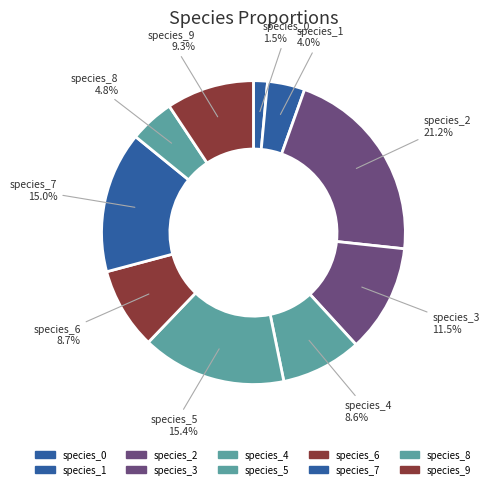

What percentage is the species_7 slice, to the nearest percent?

15%